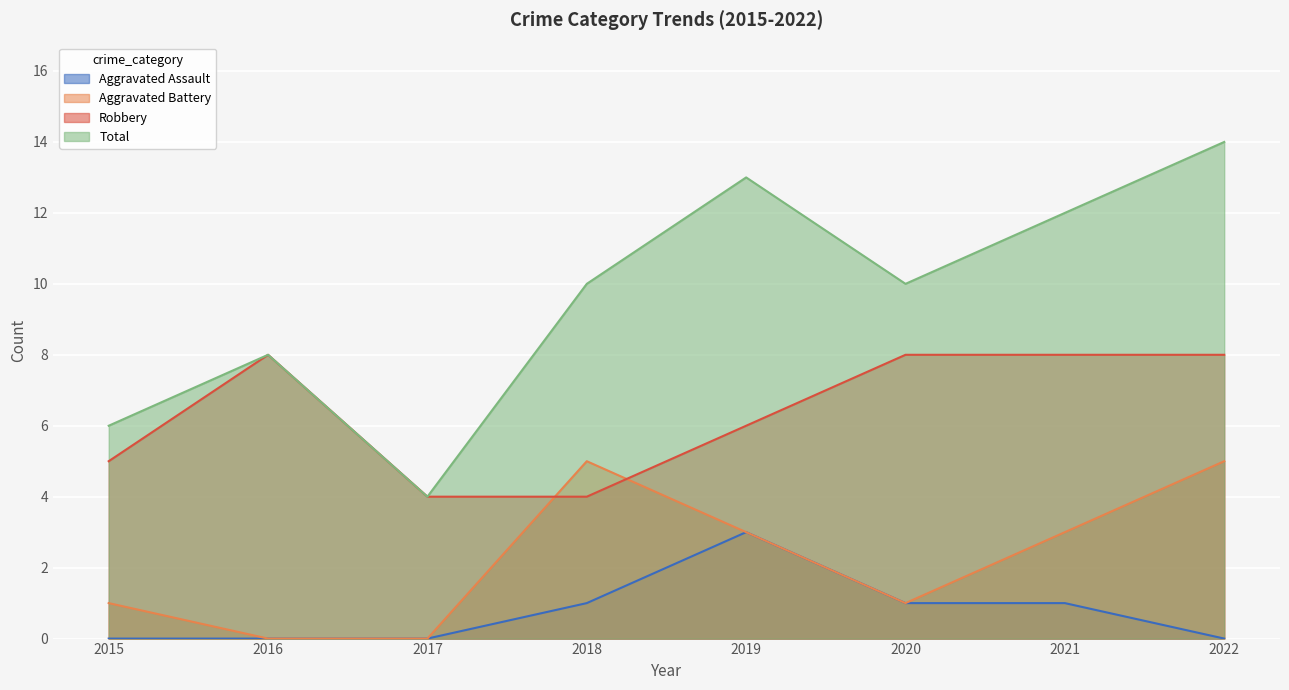

How many interior local valleys does the Total series have?

2